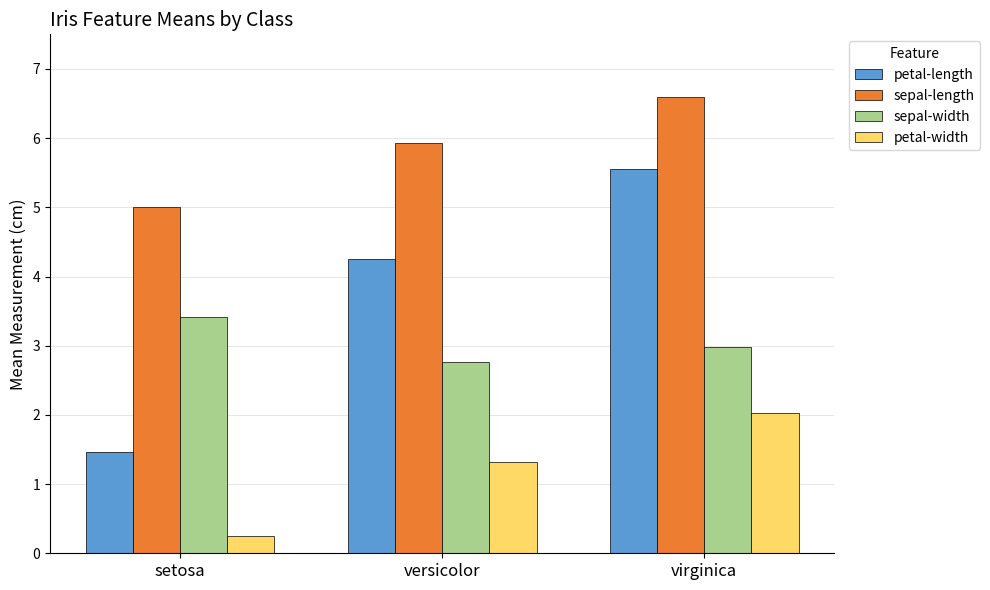

Where does the petal-width series first go above 1?

versicolor